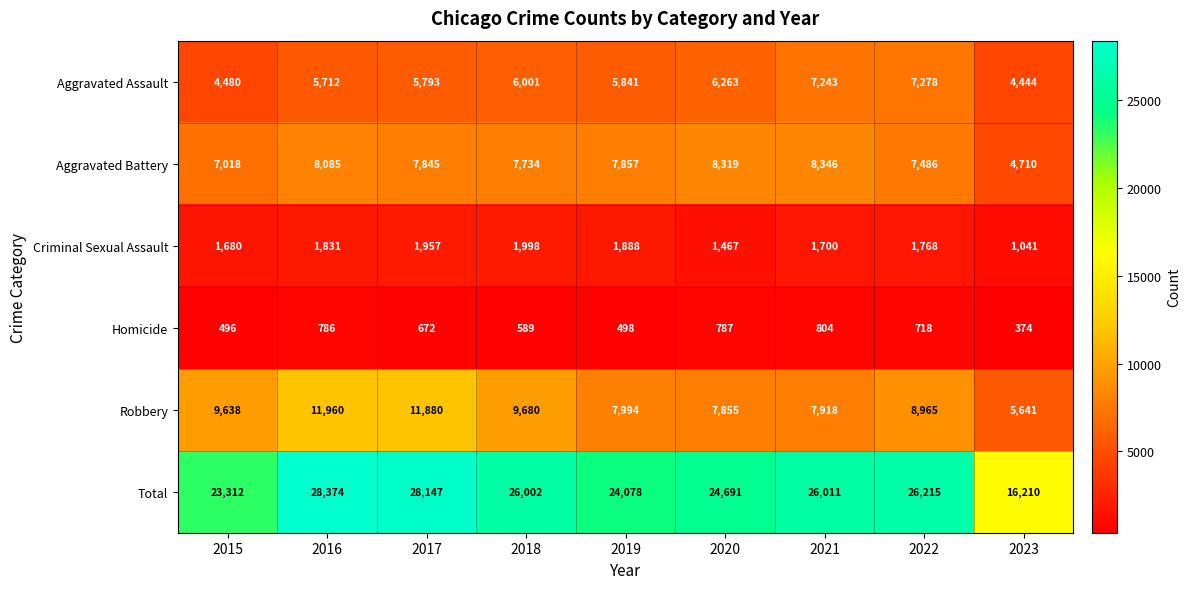

Where is Robbery nearest to the value 8800?

2022